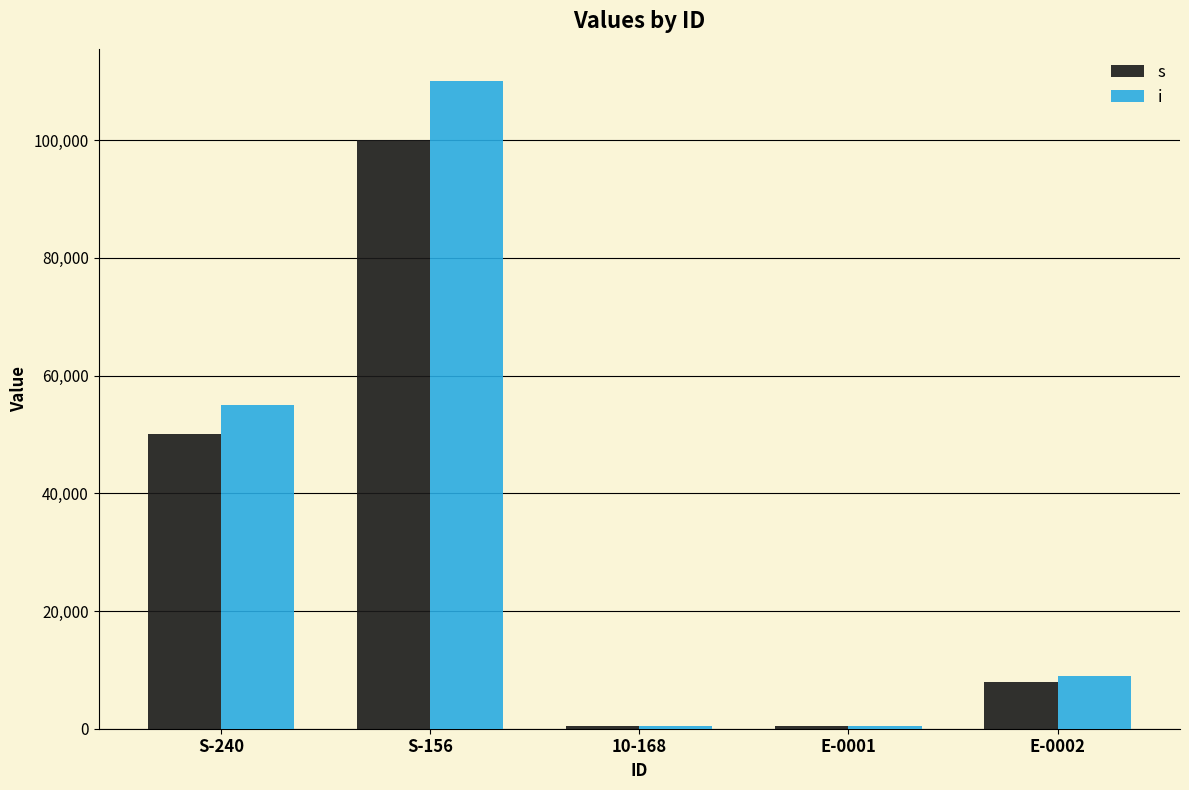

List the series in order of their overall mean, lowest first.

s, i